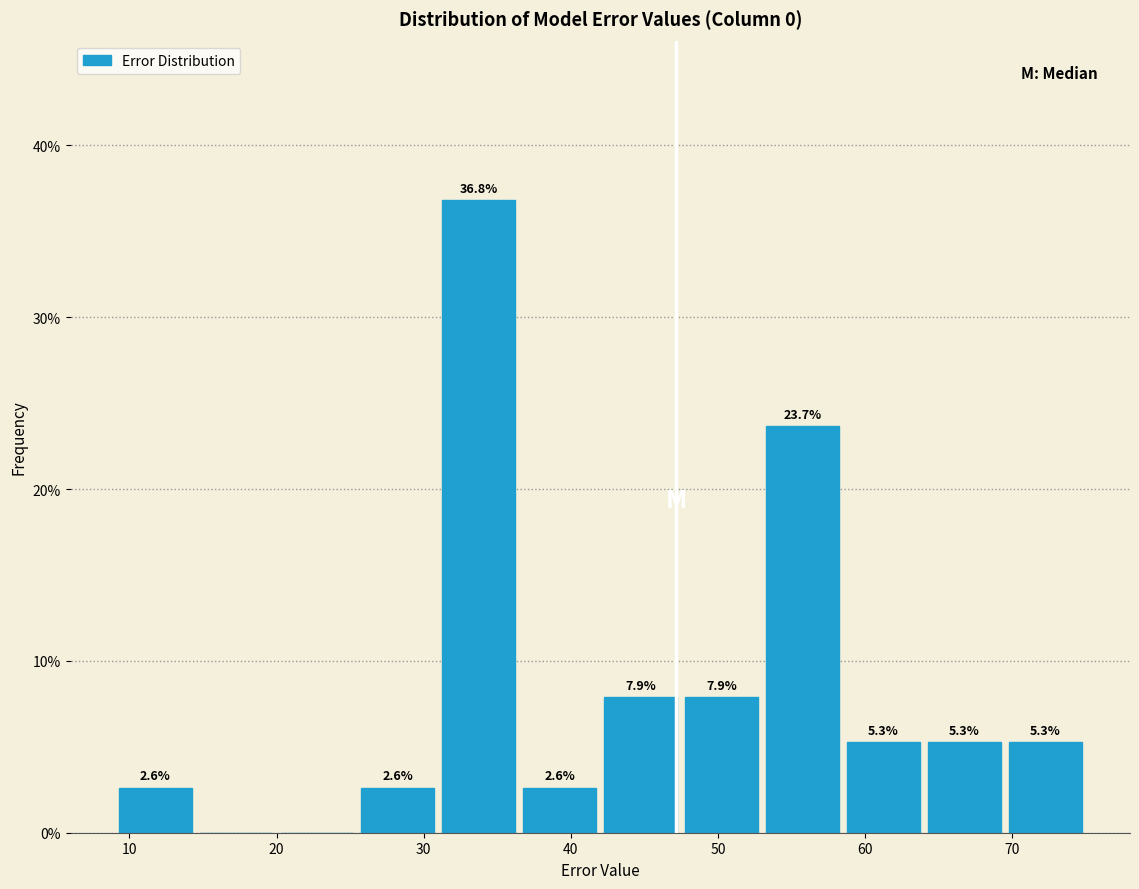

Over which range of the x-axis is the bar tallest?

31 to 36